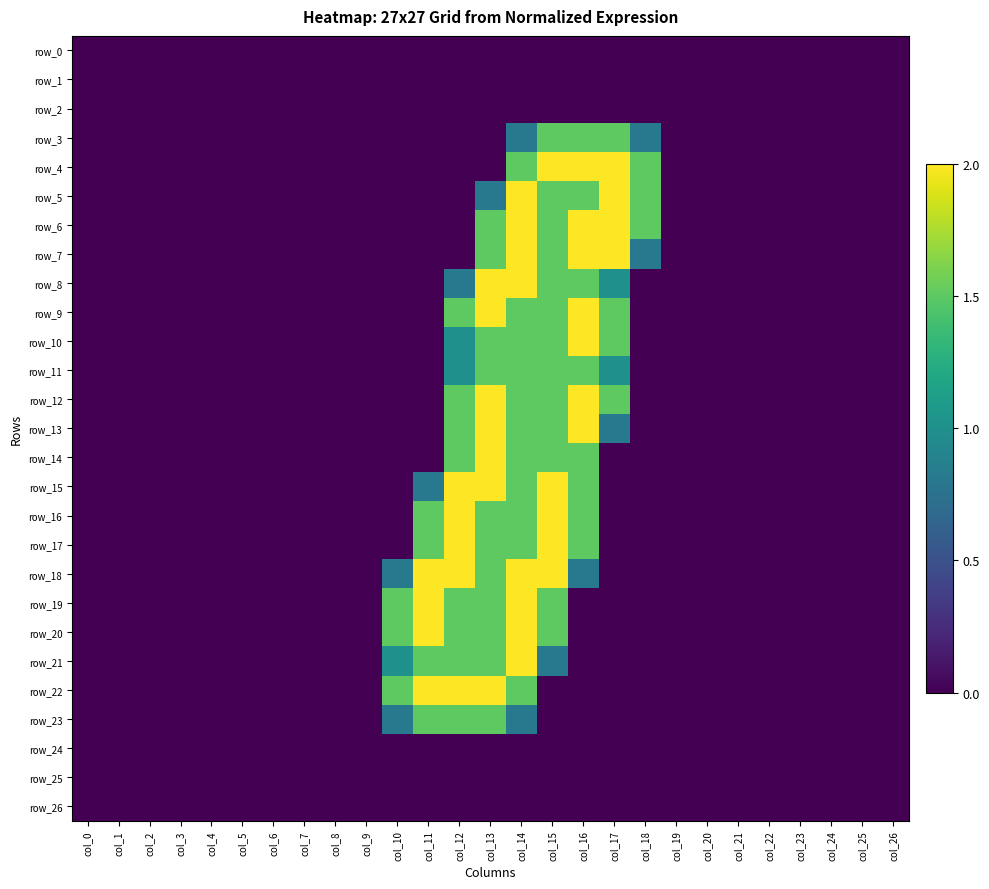

True or false: row_23 has a value of 0.0 at col_21.

True